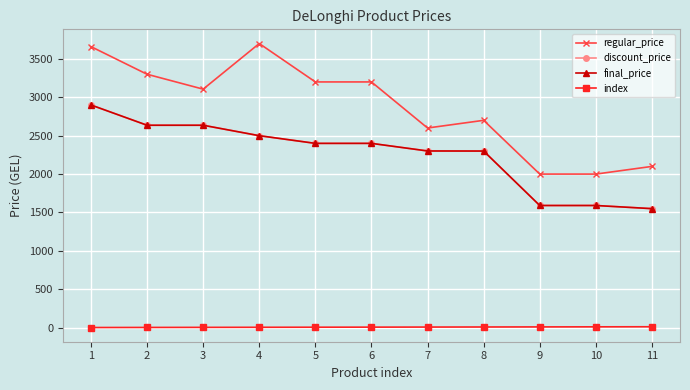

Which category has the lowest value across all series?

1